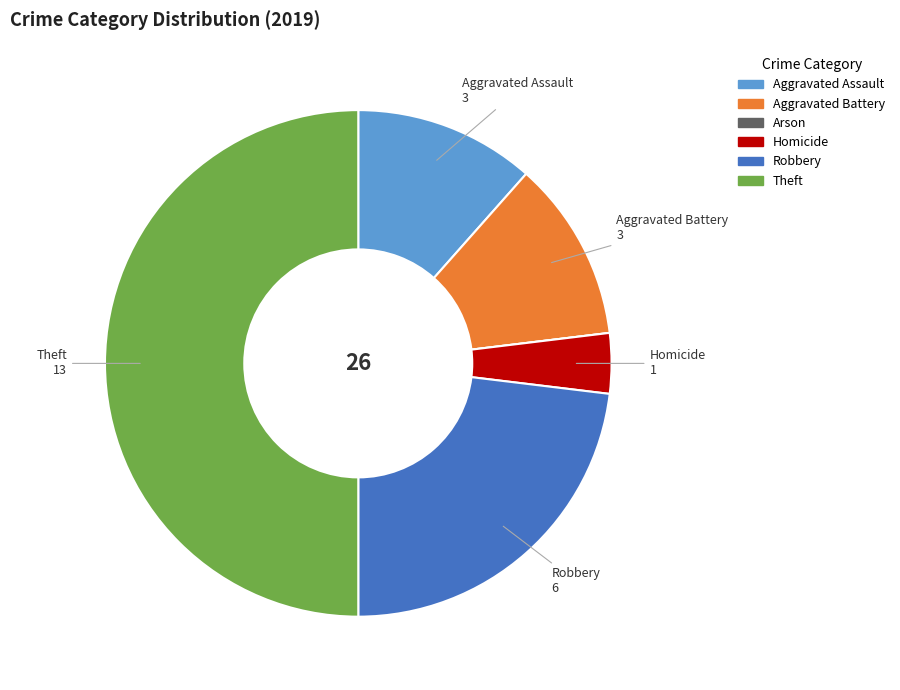

Which has a higher value, Robbery or Aggravated Battery?

Robbery